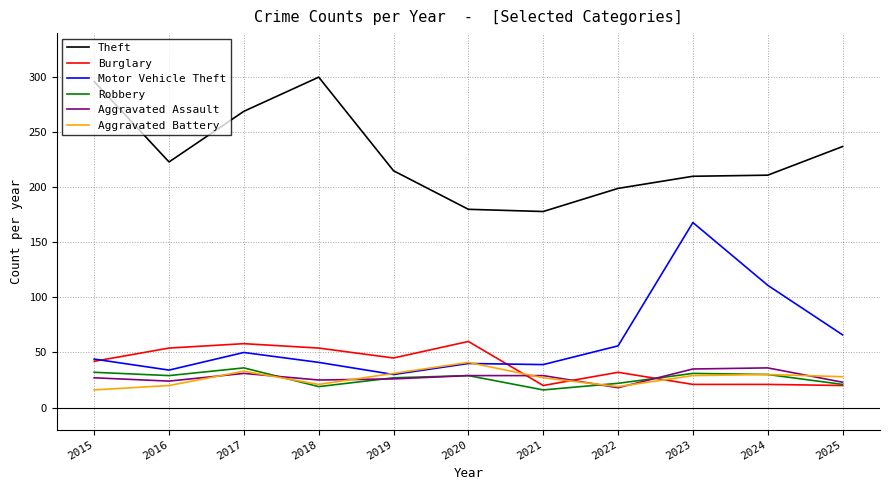

True or false: Aggravated Assault and Motor Vehicle Theft cross at least once.

False